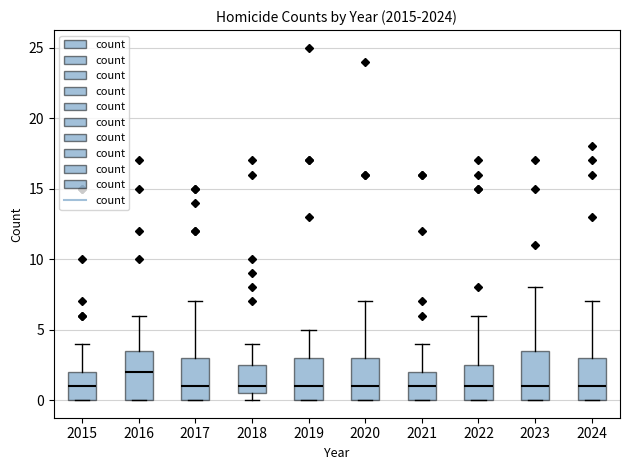

Reading left to right, transcribe this box plot: for each box, give where its median line is, the range the box spans, and where its two whiskers end, as read against the y-axis. The values are not printed on the chart, so give them approximately, as read against the axis.

2015: median 1.0, box 0.0 to 2.0, whiskers 0.0 to 4.0
2016: median 2.0, box 0.0 to 3.5, whiskers 0.0 to 6.0
2017: median 1.0, box 0.0 to 3.0, whiskers 0.0 to 7.0
2018: median 1.0, box 0.5 to 2.5, whiskers 0.0 to 4.0
2019: median 1.0, box 0.0 to 3.0, whiskers 0.0 to 5.0
2020: median 1.0, box 0.0 to 3.0, whiskers 0.0 to 7.0
2021: median 1.0, box 0.0 to 2.0, whiskers 0.0 to 4.0
2022: median 1.0, box 0.0 to 2.5, whiskers 0.0 to 6.0
2023: median 1.0, box 0.0 to 3.5, whiskers 0.0 to 8.0
2024: median 1.0, box 0.0 to 3.0, whiskers 0.0 to 7.0